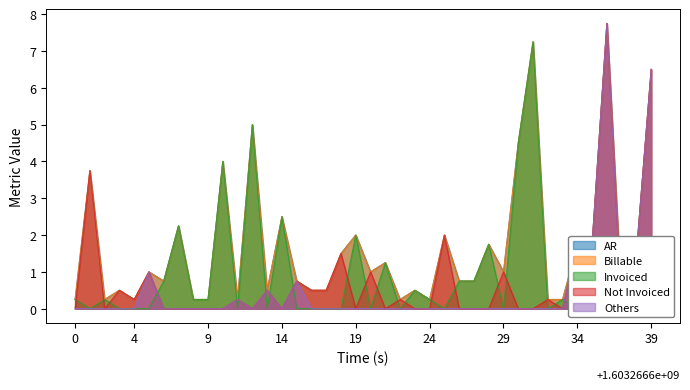

How many lines are shown in the chart?

5